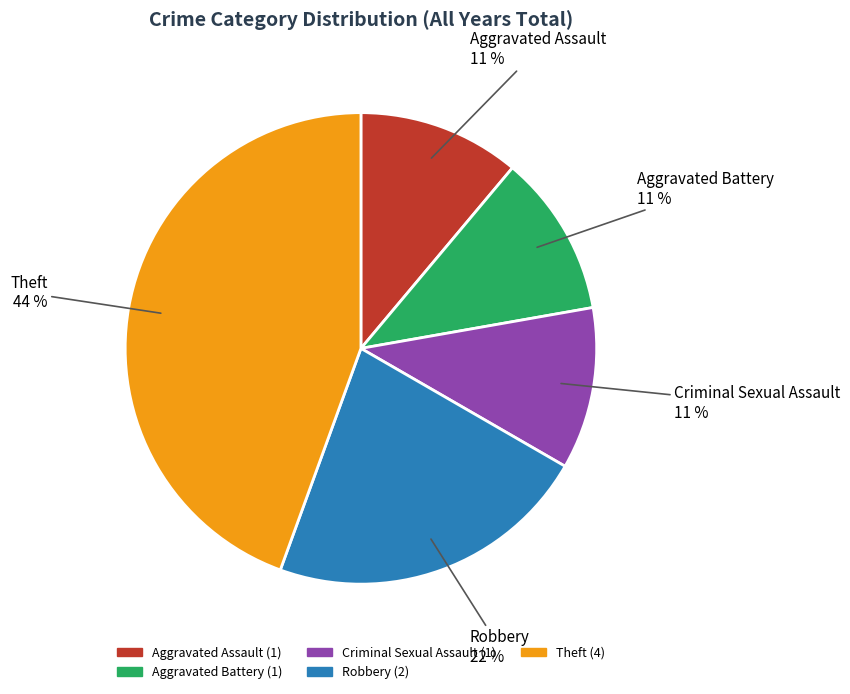

To the nearest percent, what is the average slice percentage?

20%